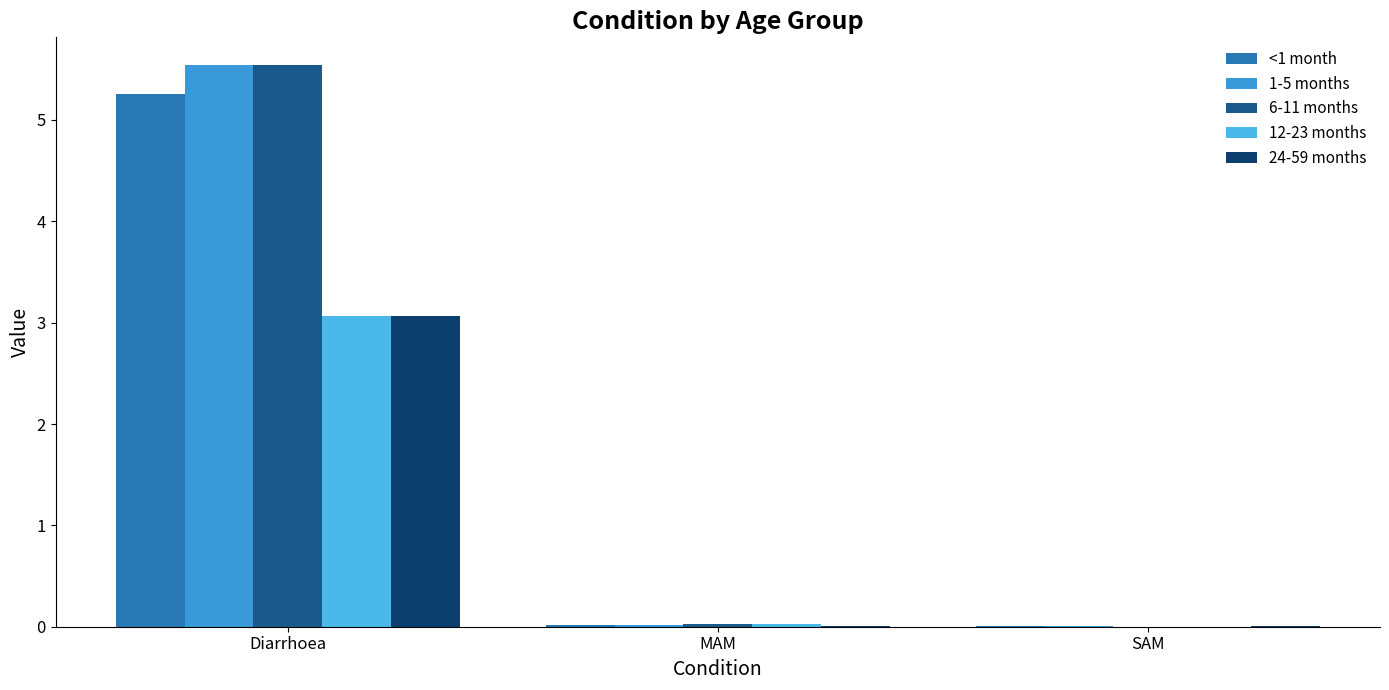

True or false: 6-11 months has a value of 0.0 at SAM.

False